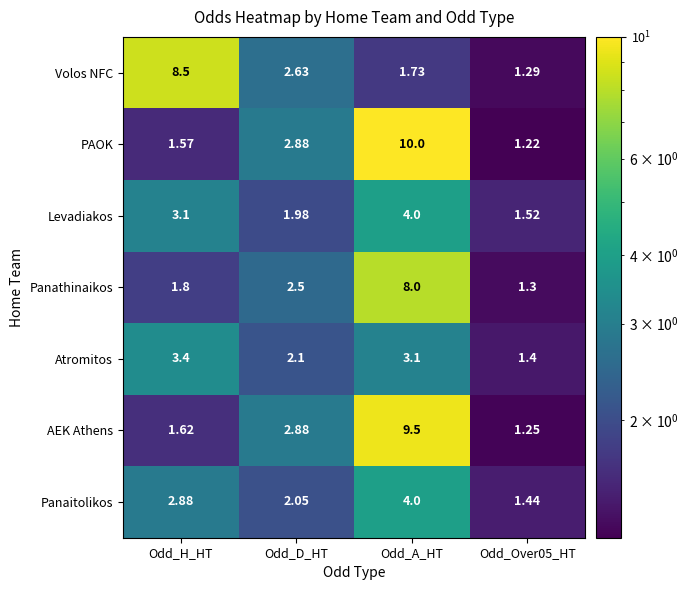

Is the value of Volos NFC at Odd_D_HT greater than the value of Levadiakos at Odd_H_HT?

No